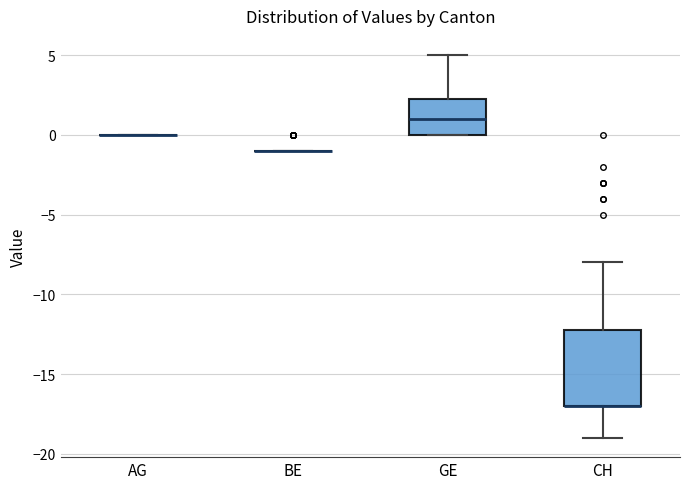

Reading left to right, read every box against the y-axis: the position of its median line, the range the box covers, and the ends of its whiskers. The values are not printed on the chart, so give them approximately, as read against the axis.

AG: box collapsed to a line at 0.0, whiskers 0.0 to 0.0
BE: box collapsed to a line at -1.0, whiskers -1.0 to -1.0
GE: median 1.0, box 0.0 to 2.5, whiskers 0.0 to 5.0
CH: median -17.0 (drawn on the box's lower edge), box -17.0 to -12.0, whiskers -19.0 to -8.0